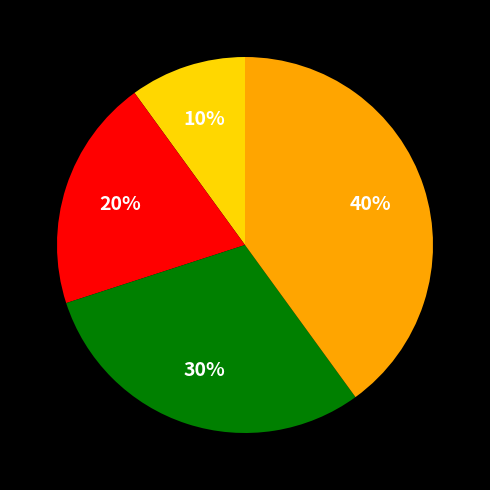

To the nearest percent, what is the difference between the largest and smallest slice percentages?

30%